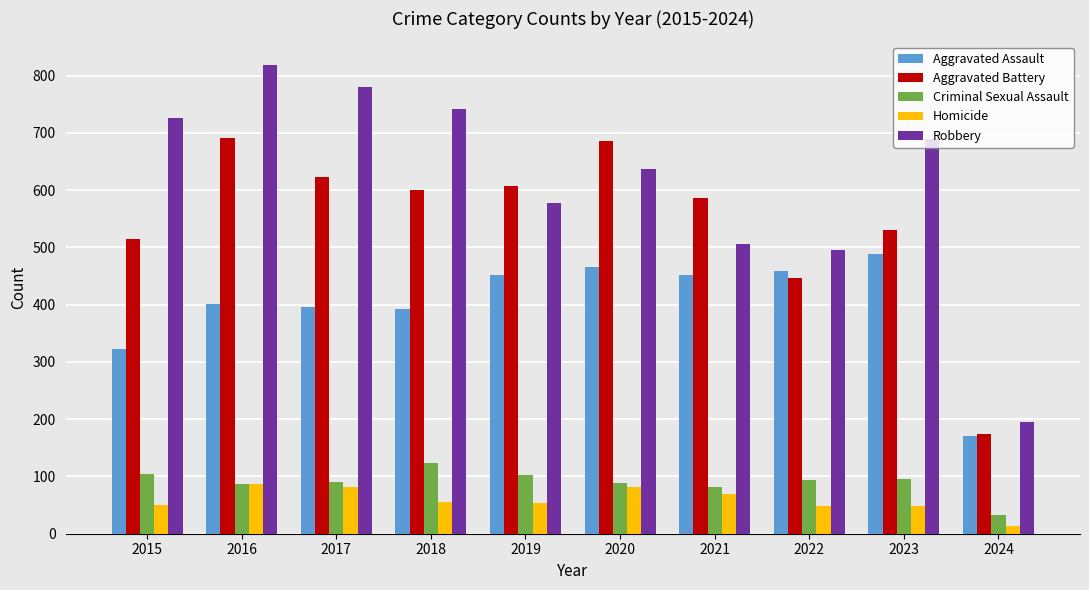

What is the value of the Aggravated Assault bar at the 4th from the left?

392